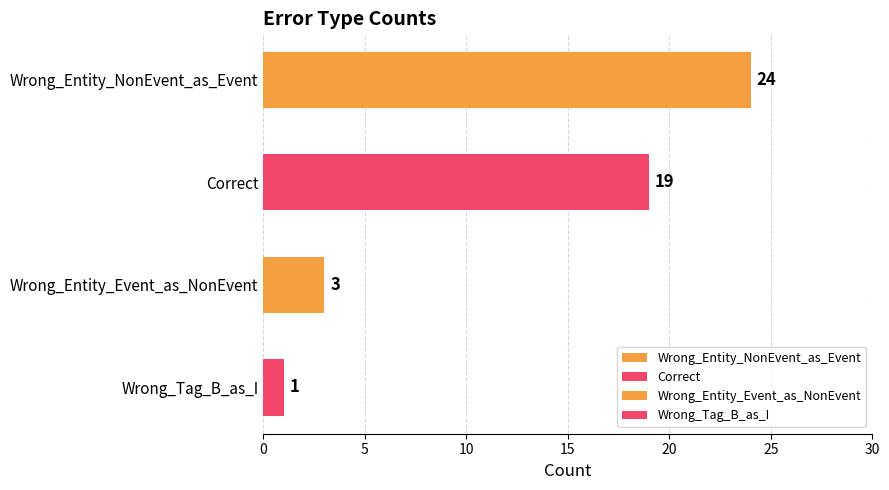

Rank the categories by value from lowest to highest.

Wrong_Tag_B_as_I, Wrong_Entity_Event_as_NonEvent, Correct, Wrong_Entity_NonEvent_as_Event